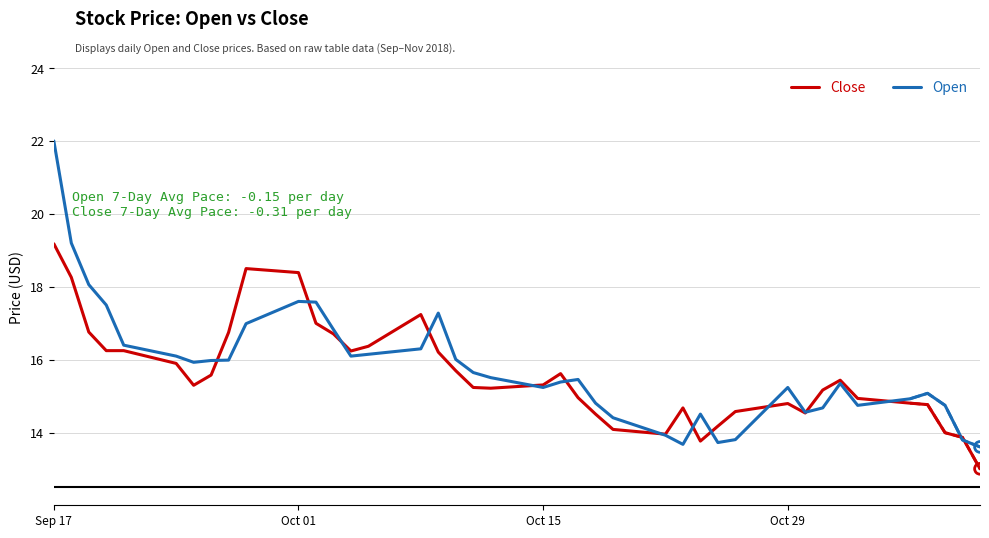

What is the highest value of the Close series?

19.2